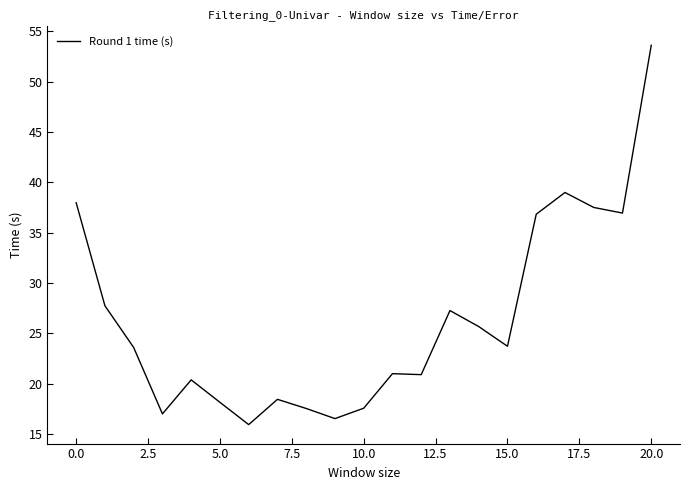

What is the difference between the maximum and minimum values?

37.7